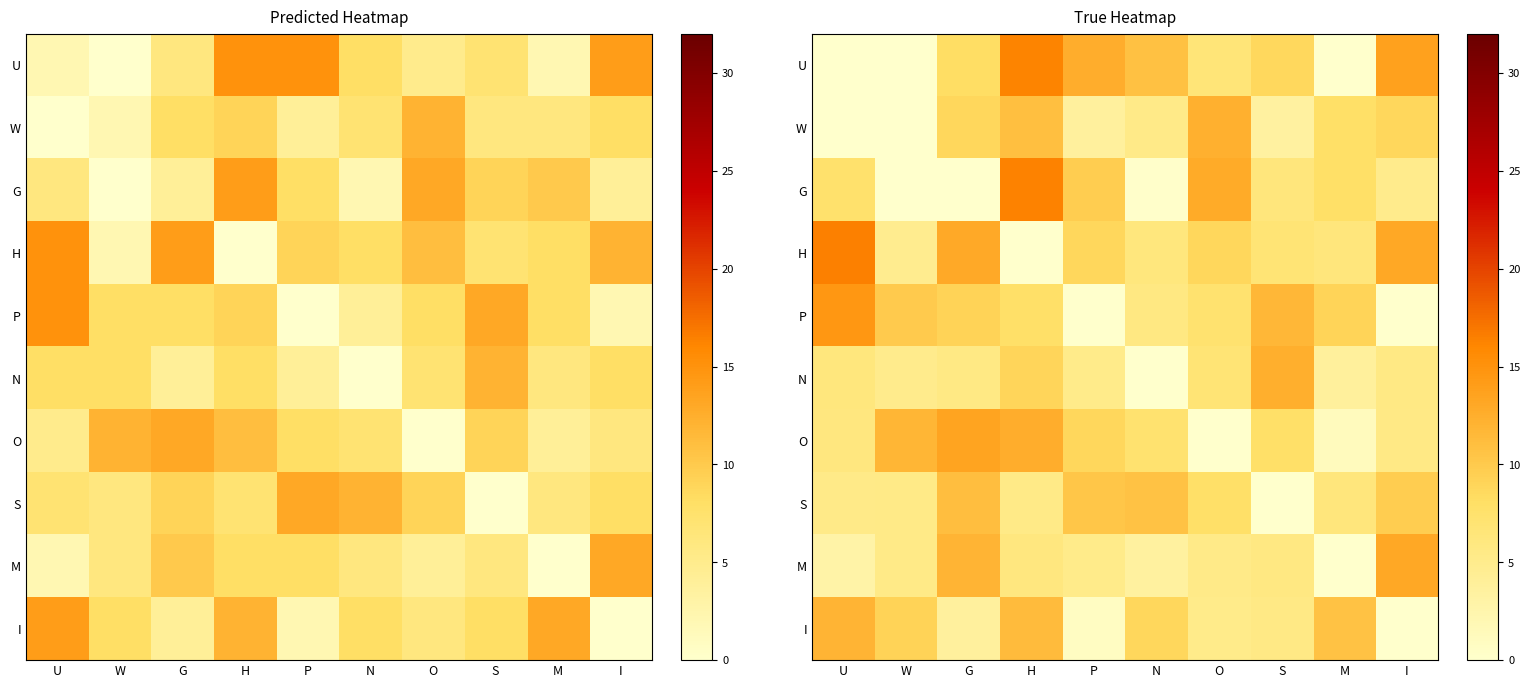

What is the difference between the highest and lowest values at N?

10.9